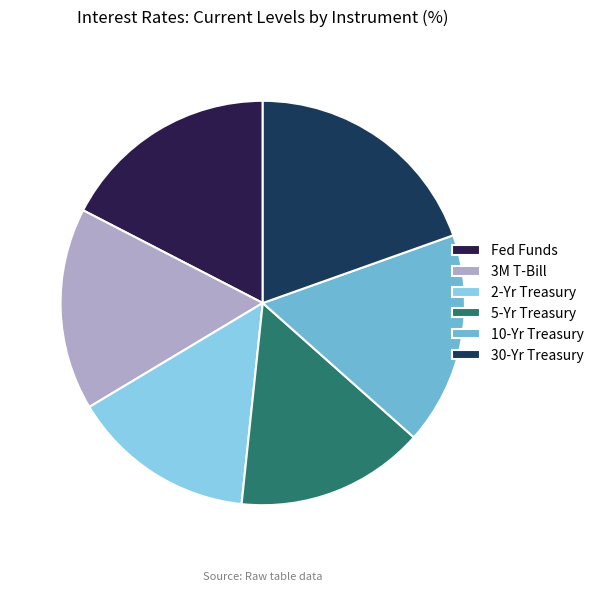

Rank the categories by value from lowest to highest.

2-Yr Treasury, 5-Yr Treasury, 3M T-Bill, 10-Yr Treasury, Fed Funds, 30-Yr Treasury